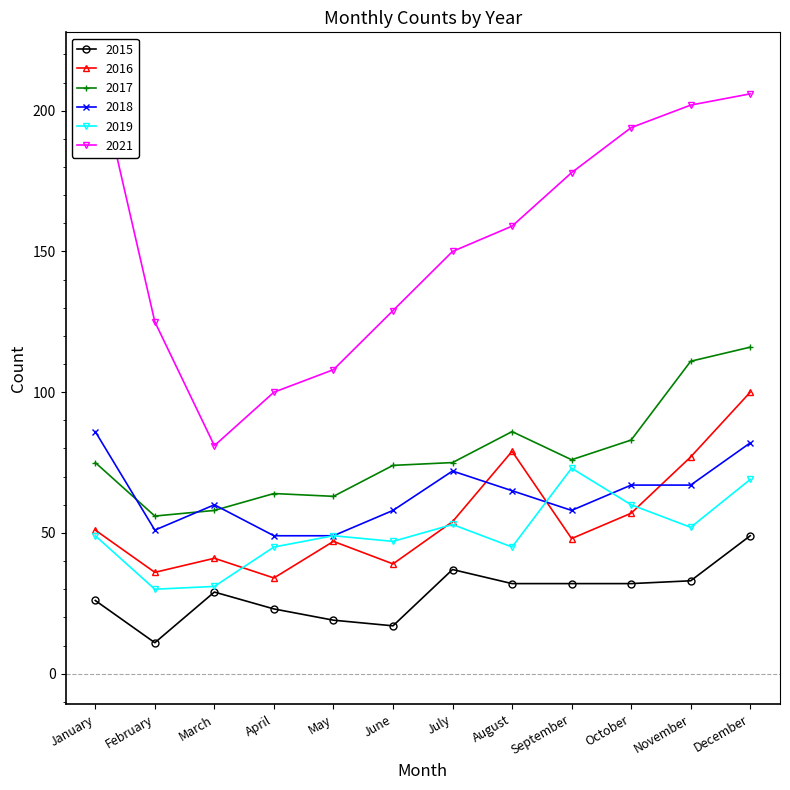

What is the maximum value shown in the chart?

217